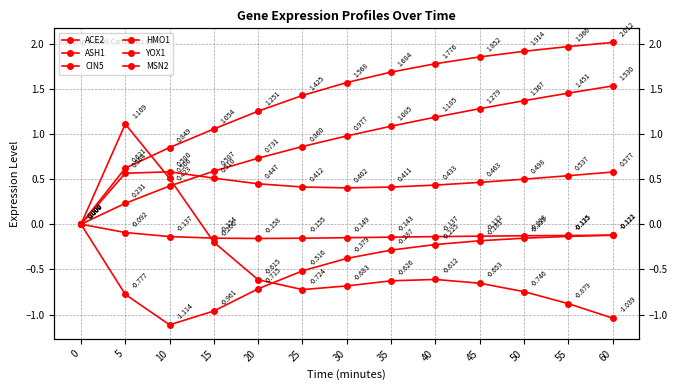

Between which two adjacent categories do YOX1 and ASH1 first intersect?

20 and 25